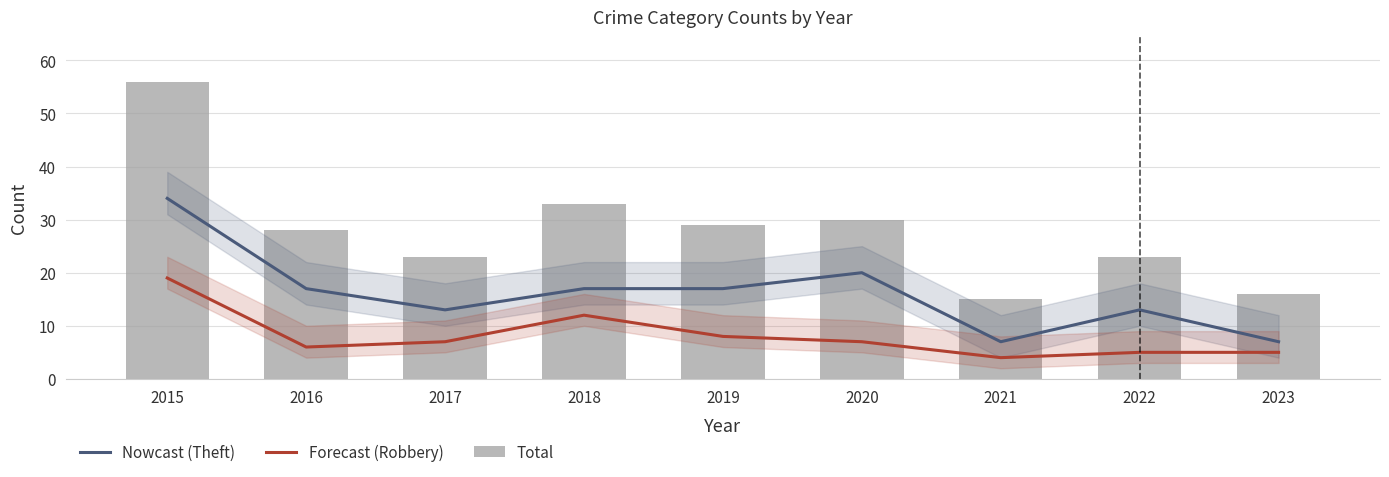

Read the Nowcast (Theft) value at 2021, to the nearest 10.

10